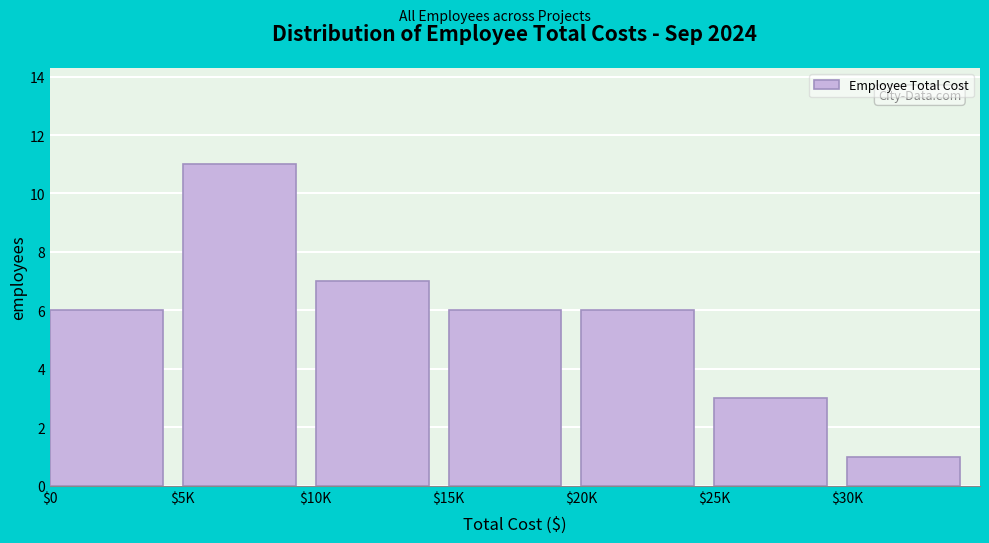

Reading left to right, what are all the values shown in this chart?

6	11	7	6	6	3	1